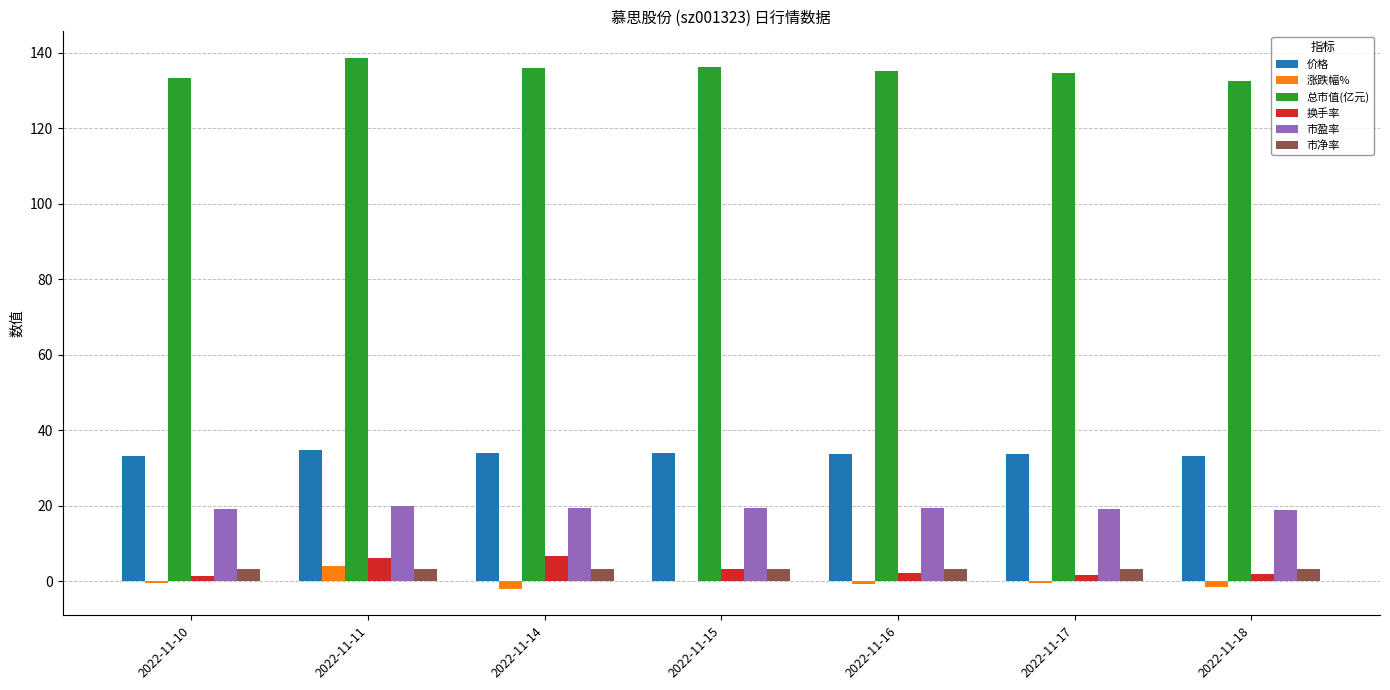

Is the value of 总市值(亿元) at 2022-11-17 greater than the value of 涨跌幅% at 2022-11-17?

Yes